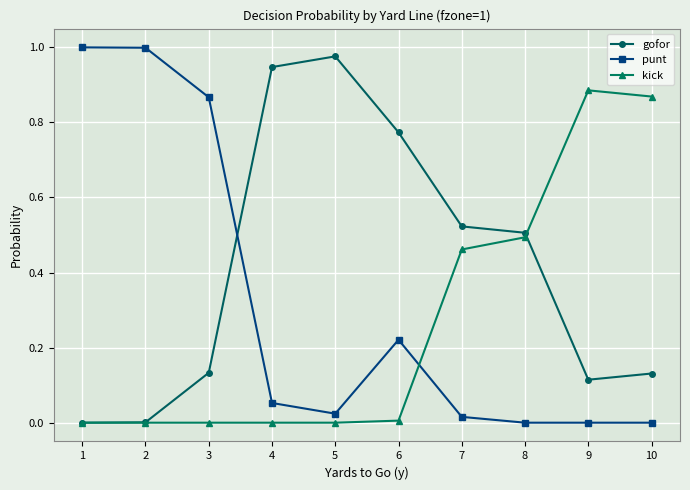

Rank the series by their average value, from highest to lowest.

gofor, punt, kick